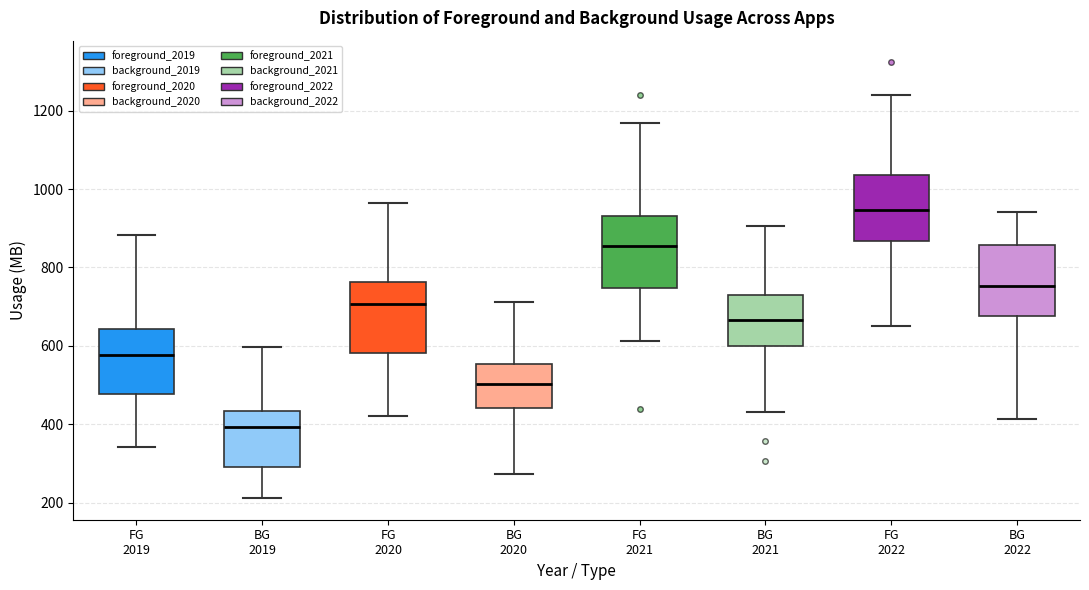

Reading left to right, transcribe this box plot: for each box, give where its median line is, the range the box spans, and where its two whiskers end, as read against the y-axis. The values are not printed on the chart, so give them approximately, as read against the axis.

FG 2019: median 580, box 480 to 640, whiskers 340 to 880
BG 2019: median 400, box 300 to 440, whiskers 220 to 600
FG 2020: median 700, box 580 to 760, whiskers 420 to 960
BG 2020: median 500, box 440 to 560, whiskers 280 to 720
FG 2021: median 860, box 740 to 940, whiskers 620 to 1160
BG 2021: median 660, box 600 to 740, whiskers 440 to 900
FG 2022: median 940, box 860 to 1040, whiskers 660 to 1240
BG 2022: median 760, box 680 to 860, whiskers 420 to 940